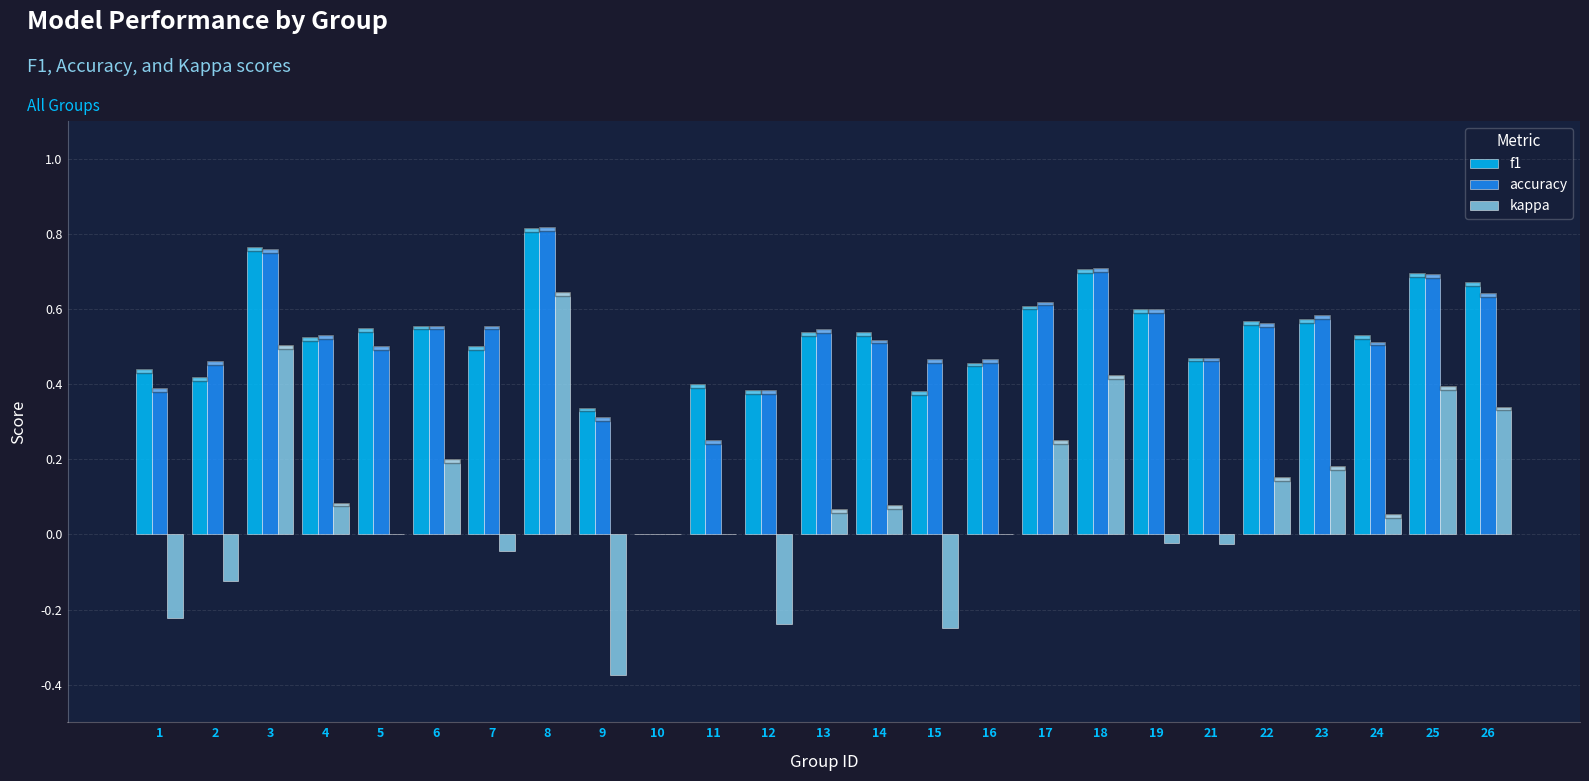

What is the total value across all series at 3?

2.0